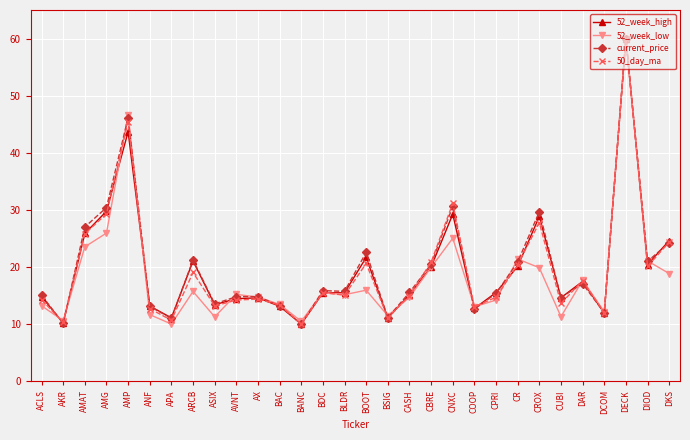

How many lines are shown in the chart?

4